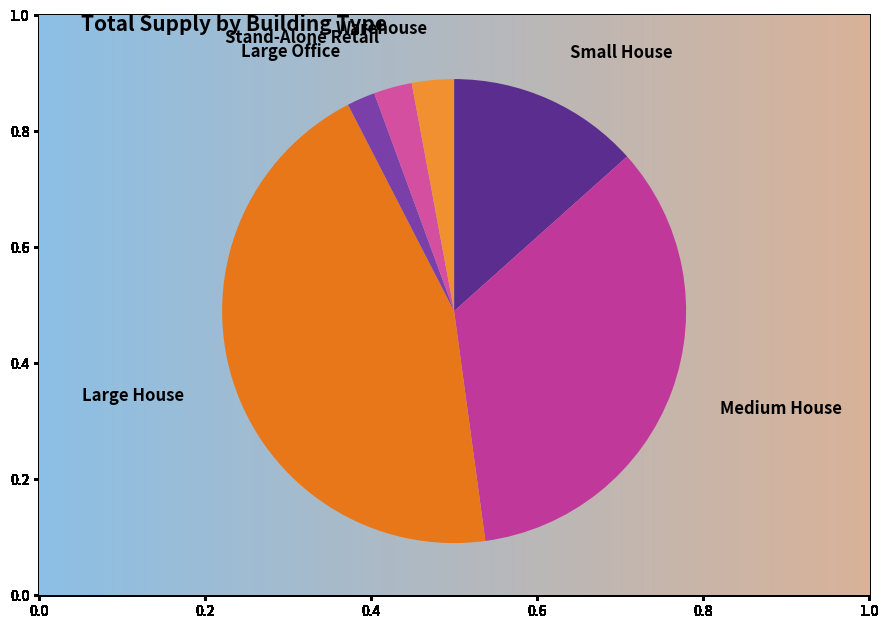

Is there any slice that represents more than half of the pie?

No